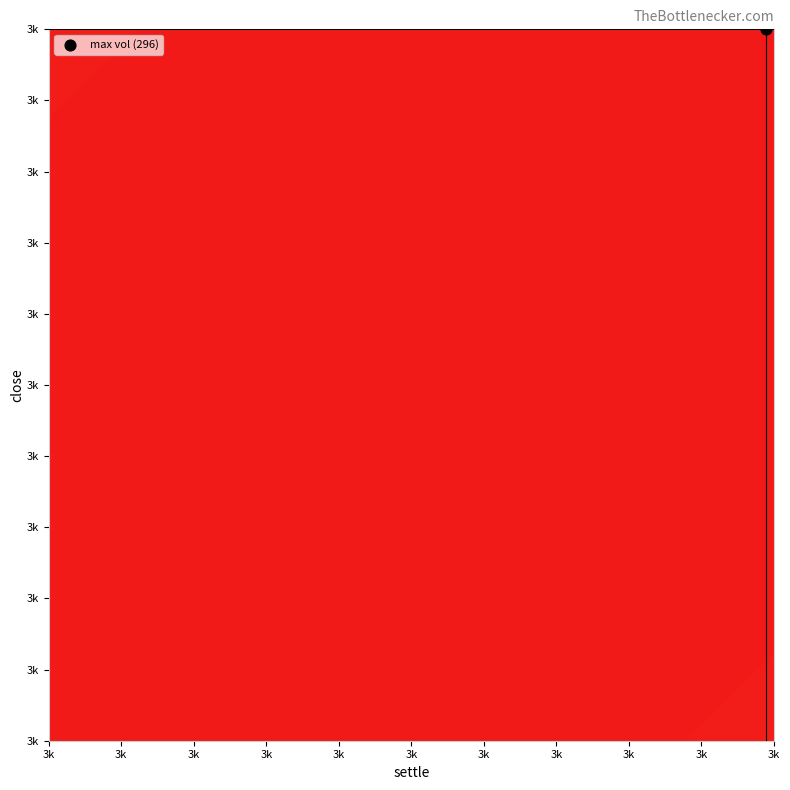

What is the sum of all vol values?

332.0